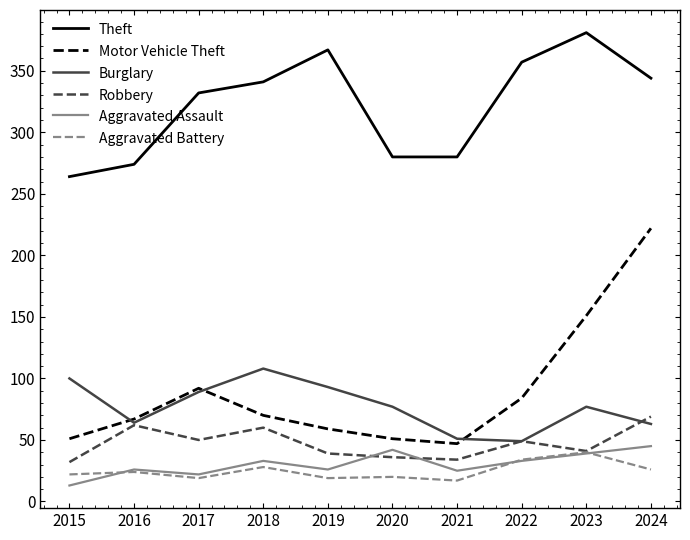

Which series has the largest range (max minus min)?

Motor Vehicle Theft